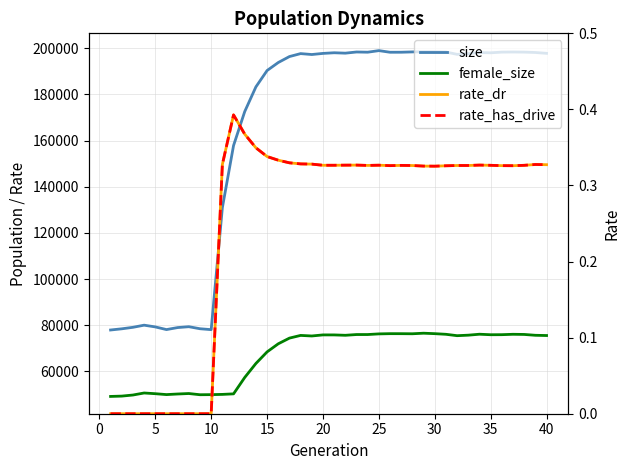

Is the value of female_size at 29 greater than the value of size at 20?

No